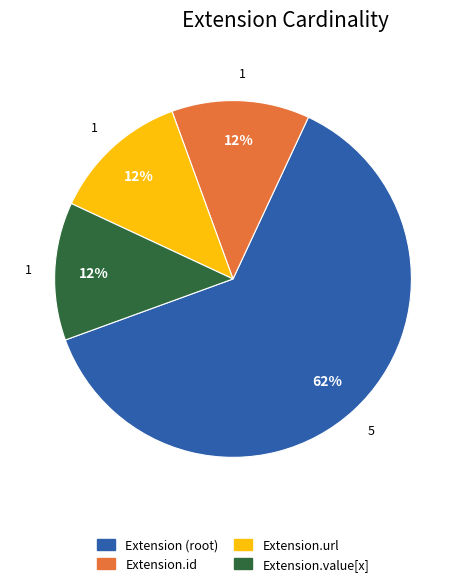

Is there a majority slice in this chart?

Yes